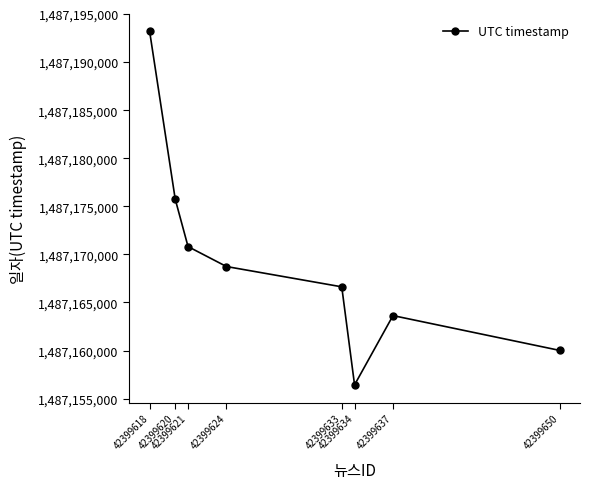

Which label corresponds to the largest value in the chart?

42399618